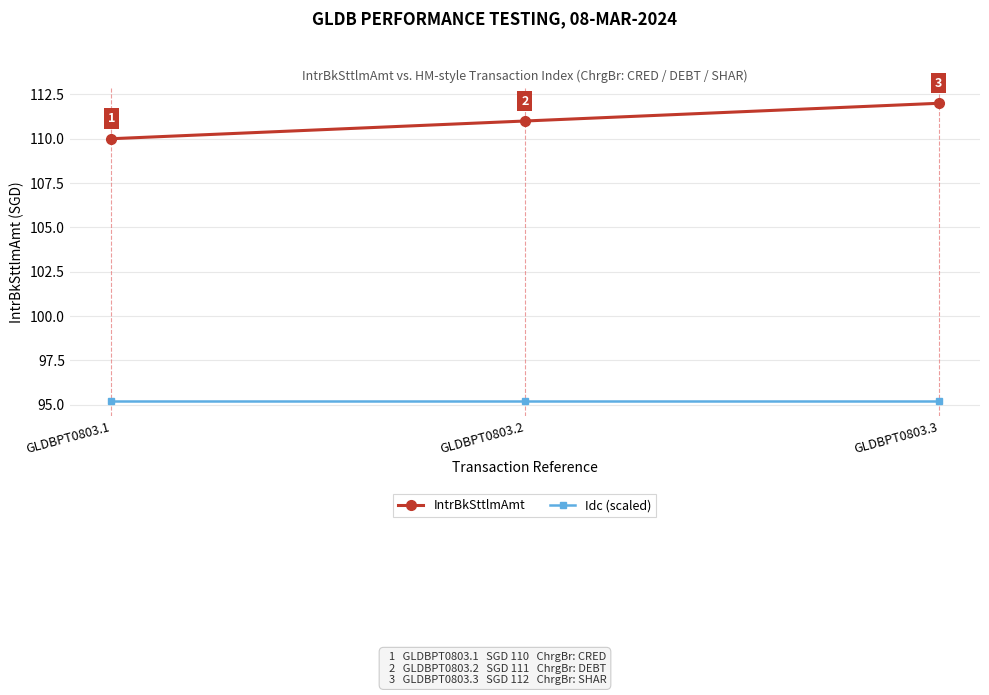

Is this an area chart (filled region under the line)?

No